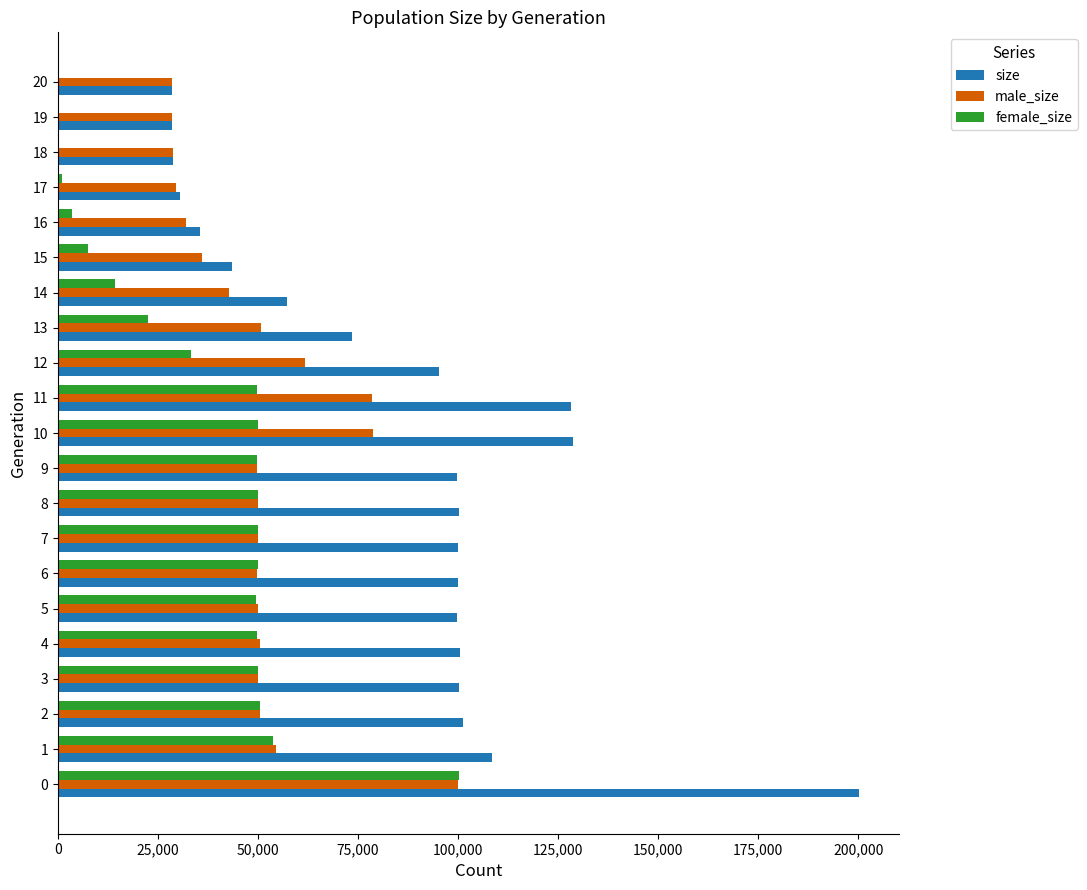

Between 13 and 20, which series saw the biggest shift?

size